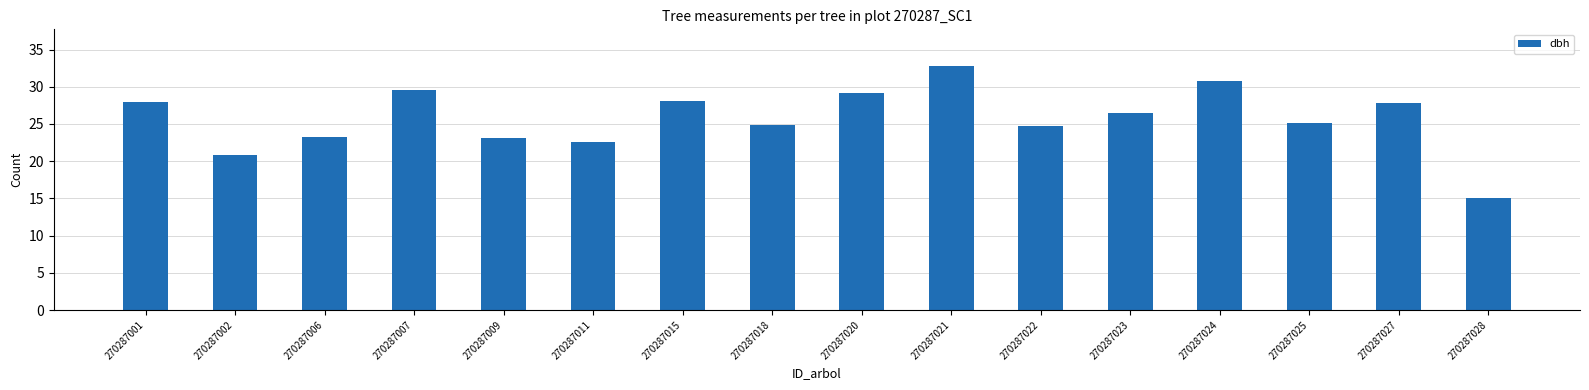

What is the smallest value displayed?

15.0